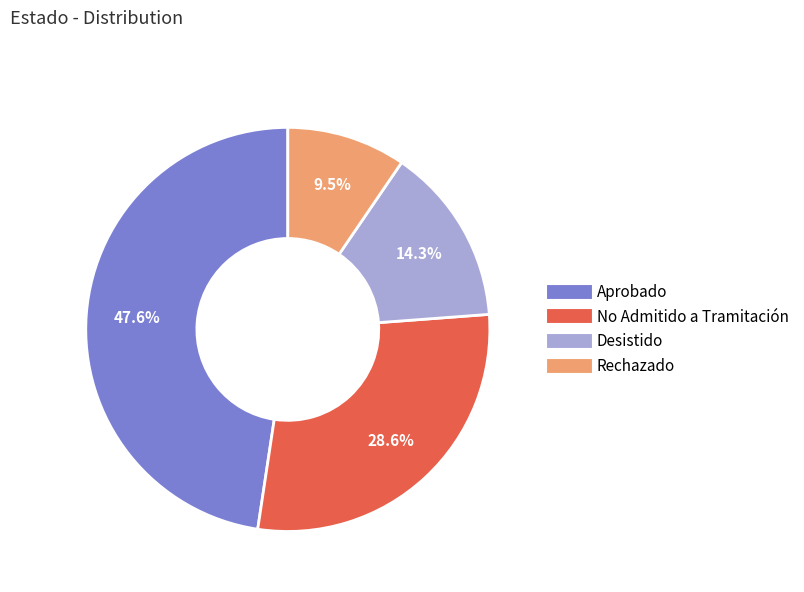

Does any single category account for the majority?

No